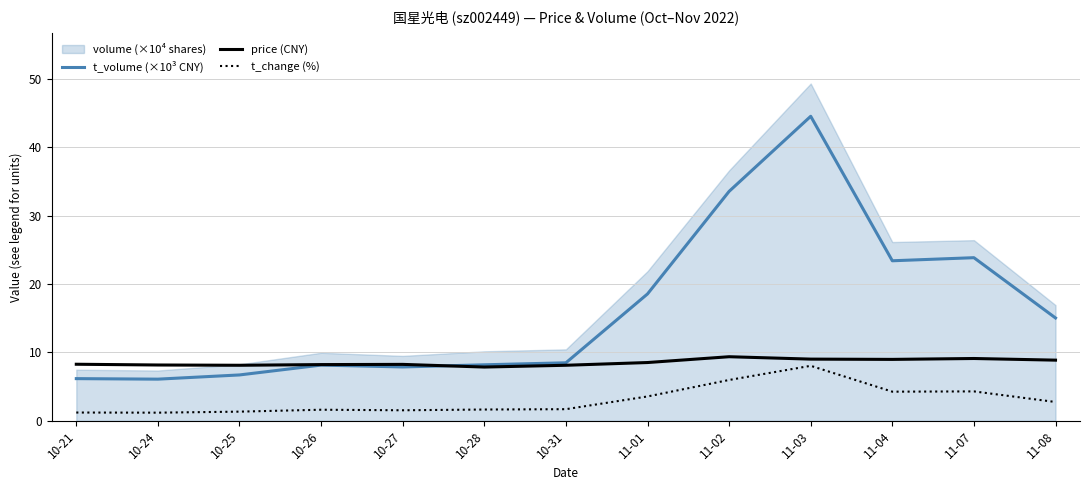

True or false: t_volume (×10³ CNY) and t_change (%) intersect in this chart.

False